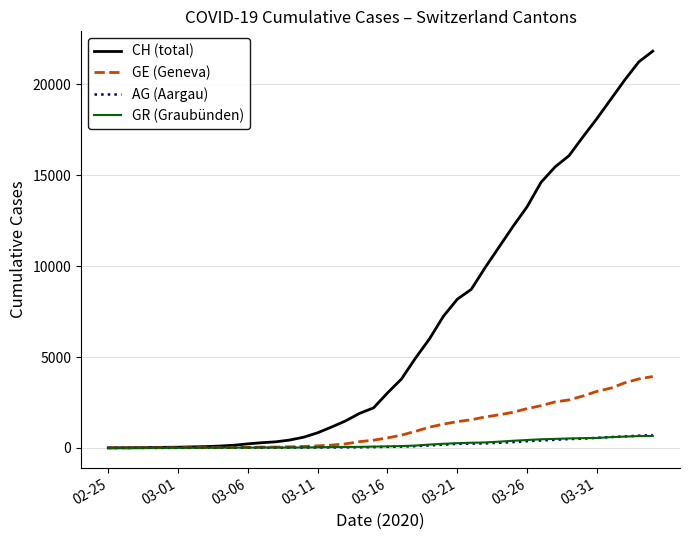

Which series has the largest range (max minus min)?

CH (total)